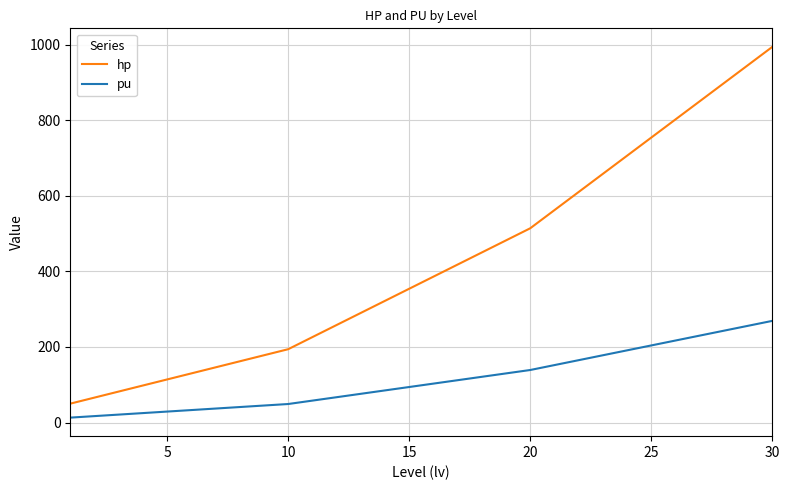

List the series in order of their overall mean, lowest first.

pu, hp